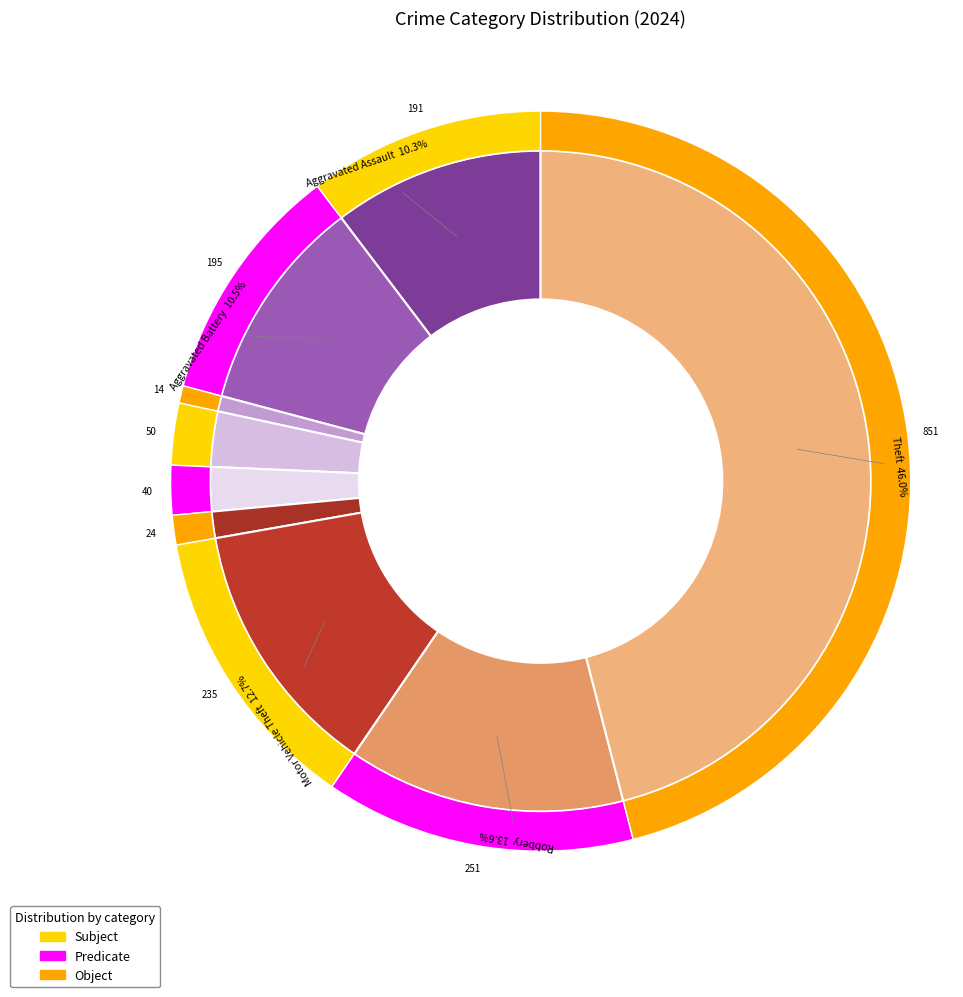

What percentage is the 3 slice, to the nearest percent?

3%